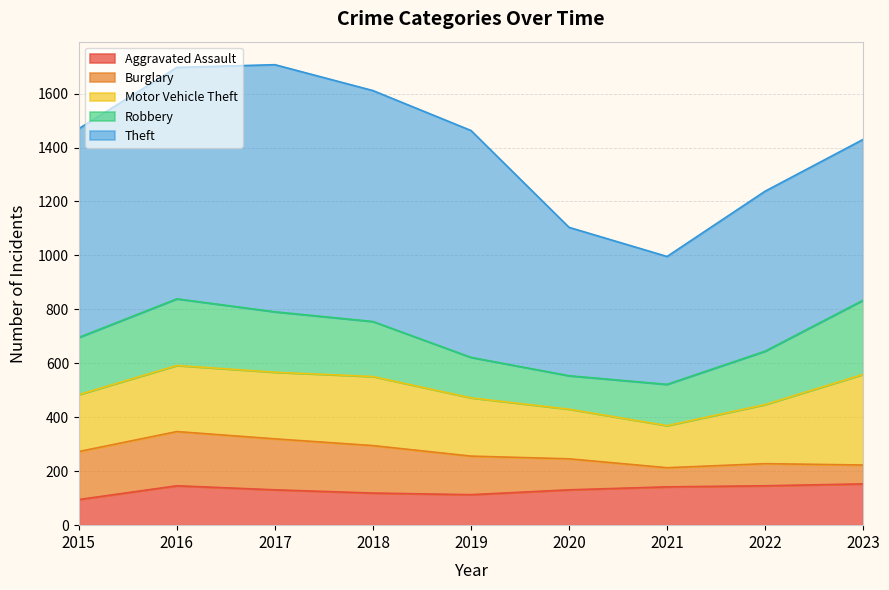

Reading left to right, what are all the values shown in this chart?

Aggravated Assault: 95	146	131	119	113	131	142	146	153
Burglary: 178	201	189	176	143	115	71	82	70
Motor Vehicle Theft: 211	245	247	256	216	184	156	219	336
Robbery: 212	247	224	204	150	124	153	198	275
Theft: 774	858	916	856	841	550	474	593	596